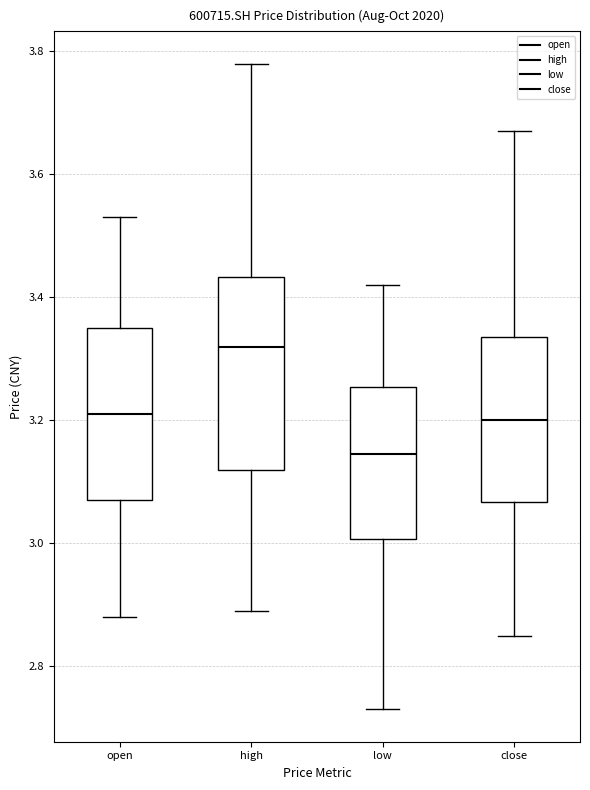

Reading left to right, read every box against the y-axis: the position of its median line, the range the box covers, and the ends of its whiskers. The values are not printed on the chart, so give them approximately, as read against the axis.

open: median 3.22, box 3.08 to 3.36, whiskers 2.88 to 3.54
high: median 3.32, box 3.12 to 3.44, whiskers 2.90 to 3.78
low: median 3.14, box 3.00 to 3.26, whiskers 2.74 to 3.42
close: median 3.20, box 3.06 to 3.34, whiskers 2.86 to 3.68